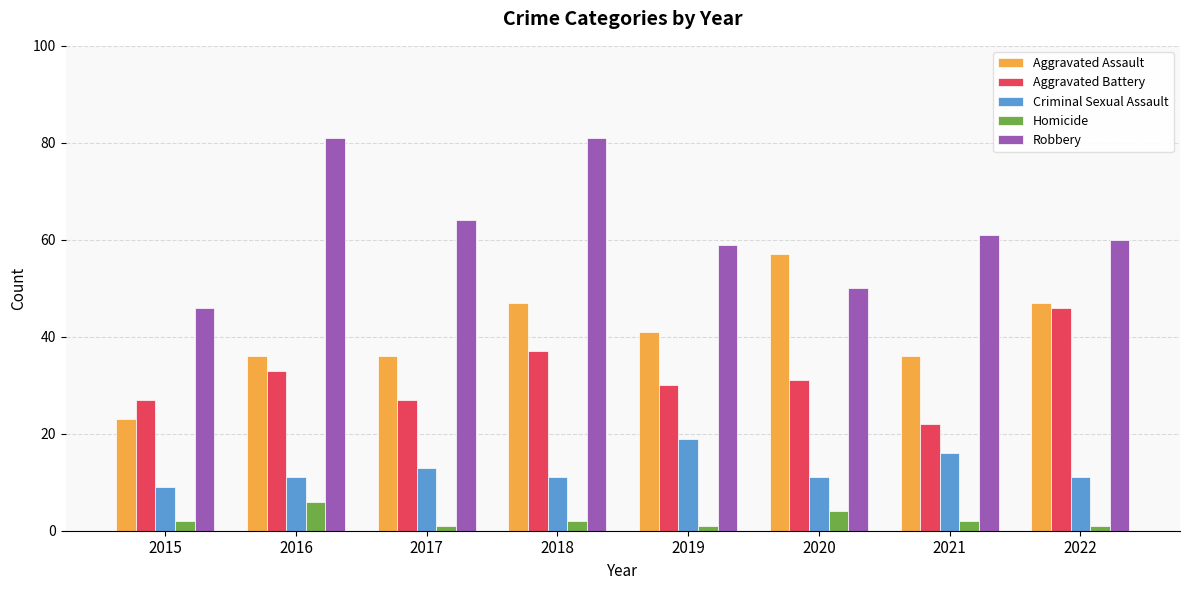

Which series has the largest total across all categories?

Robbery